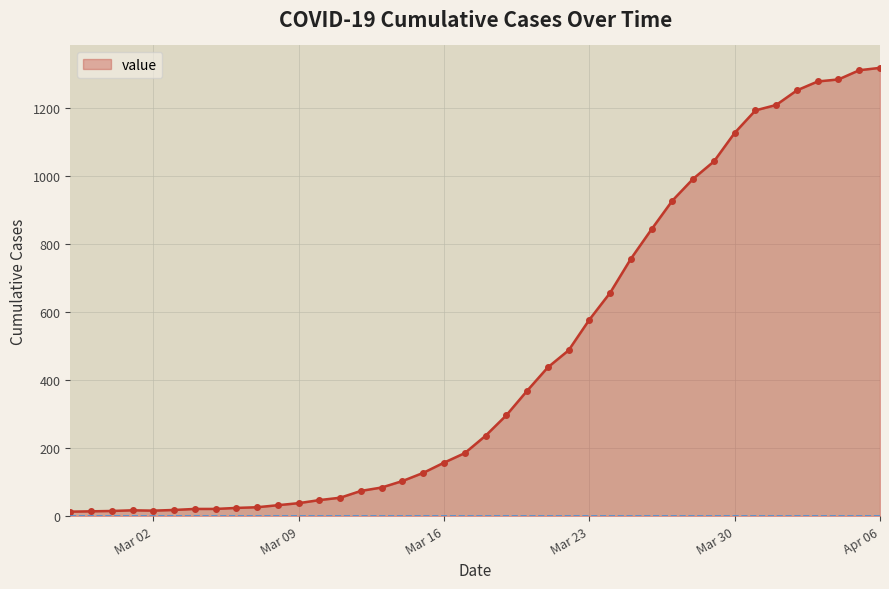

Does the chart have visible grid lines?

Yes